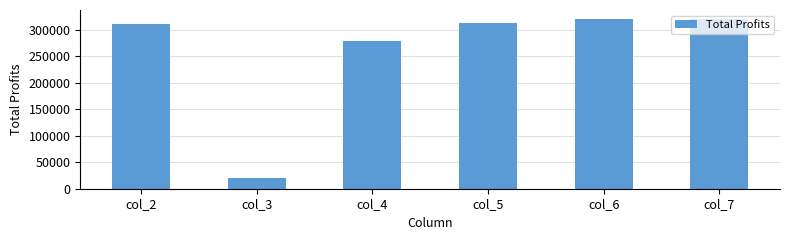

Reading right to left, transcribe all the data shown in this chart.

col_7=321403.9	col_6=319591.9	col_5=313782.4	col_4=278356.0	col_3=19542.0	col_2=311567.8